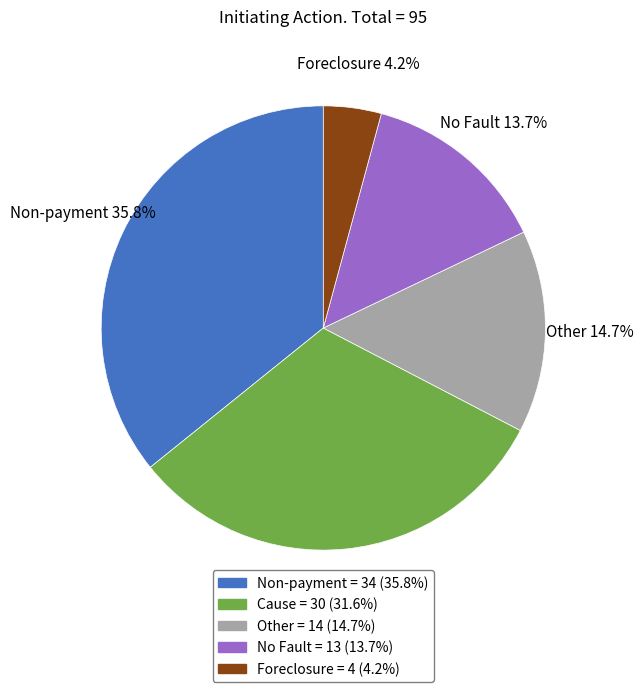

Which slice is the smallest?

Foreclosure